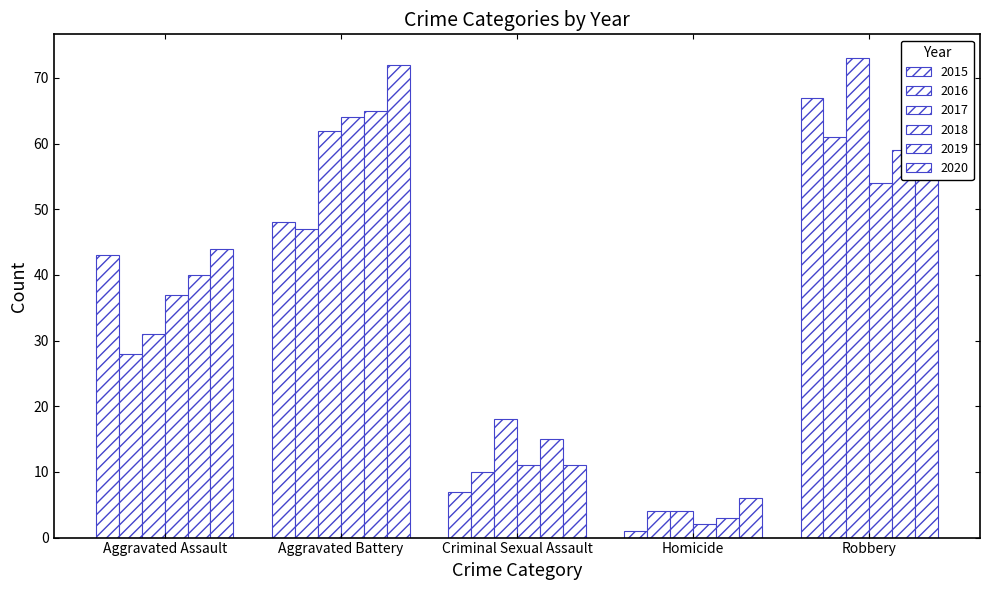

How many groups of bars are there?

5